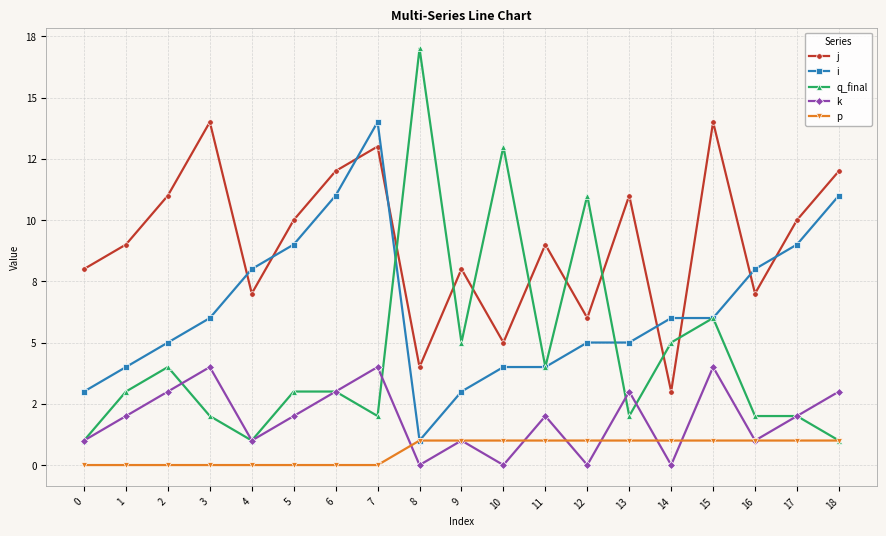

What is the value of the k point at the 5th from the left?

1